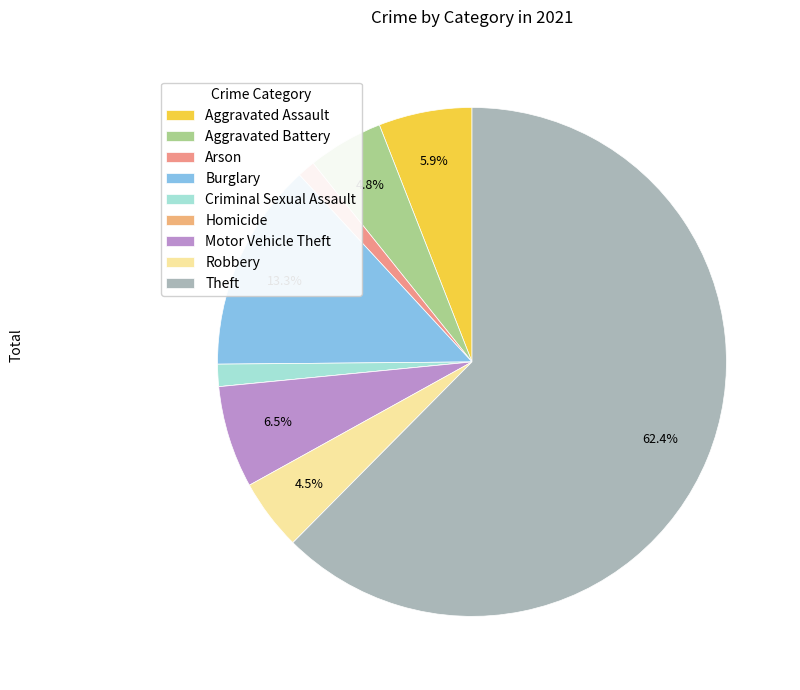

Does Burglary represent more than half of the total?

No